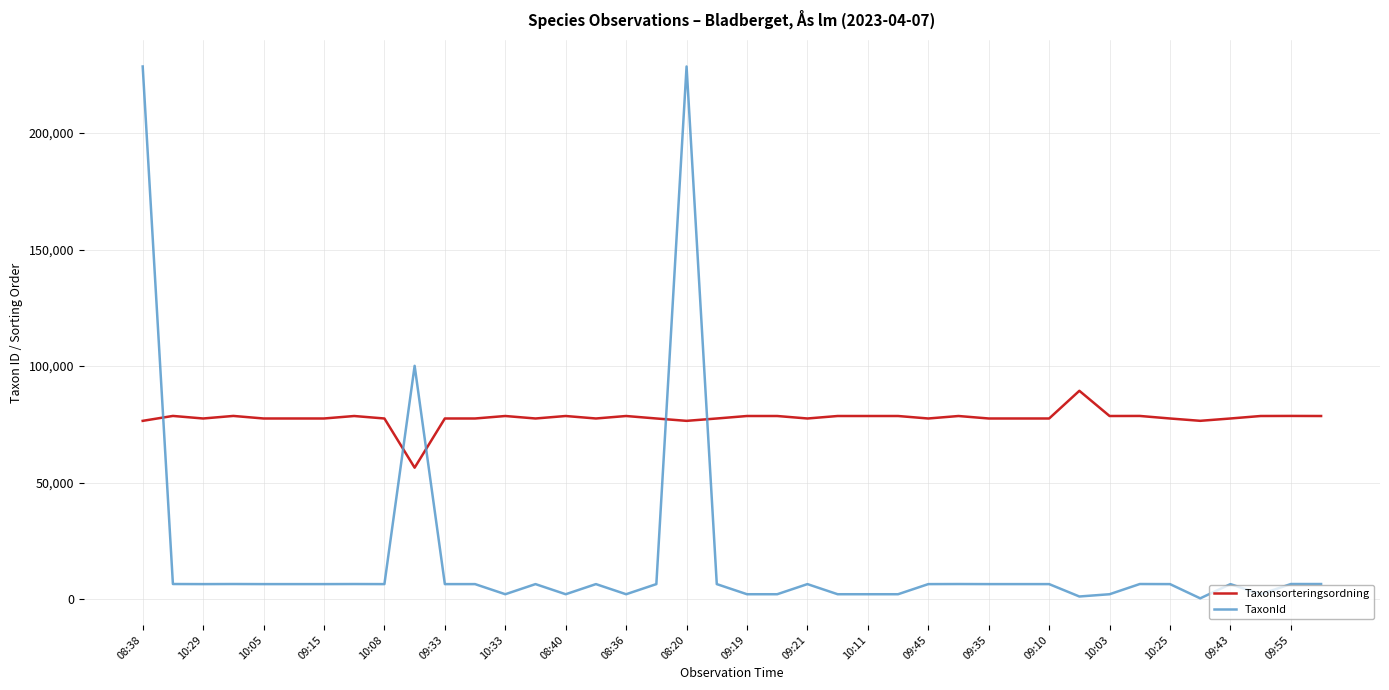

What is the sum of all TaxonId values?

740375